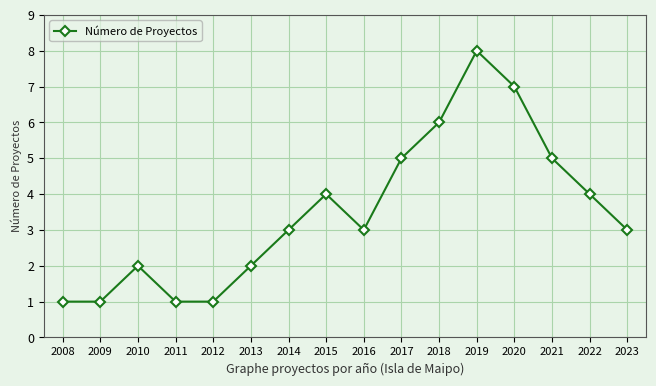

What is the difference between the second highest and minimum values?

6